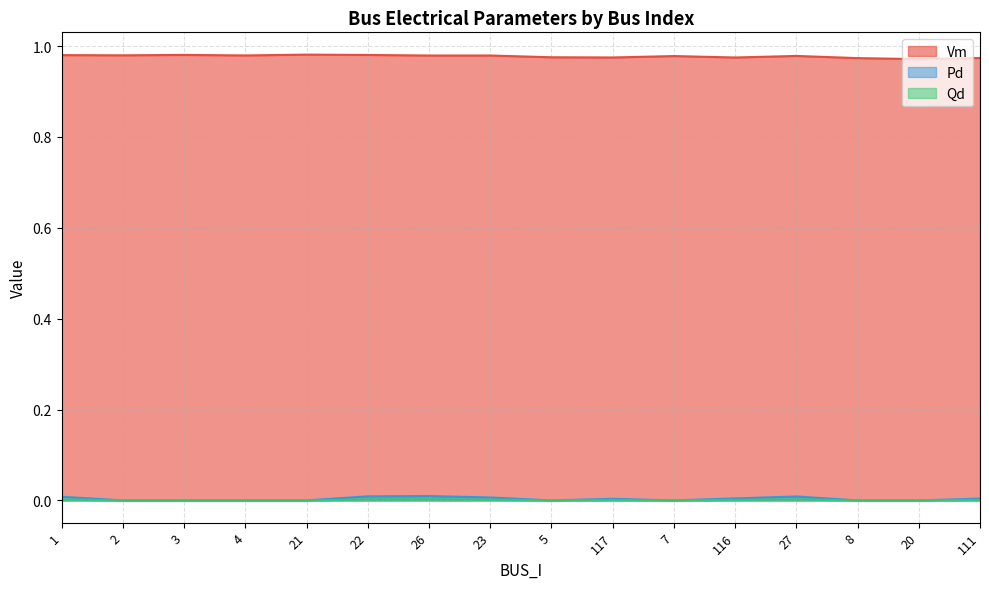

How many lines are shown in the chart?

3